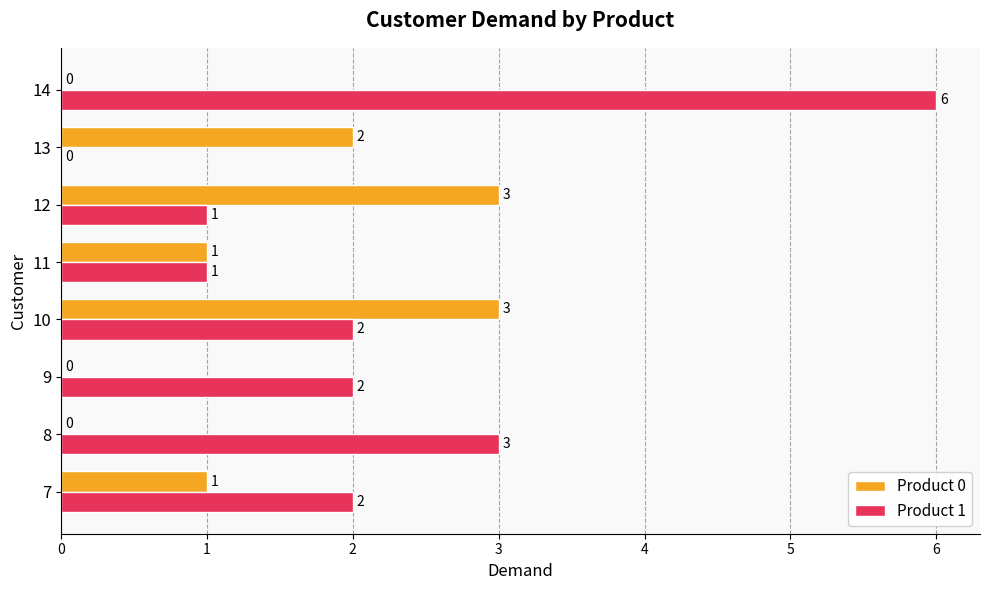

What is the average value of the Product 0 series?

1